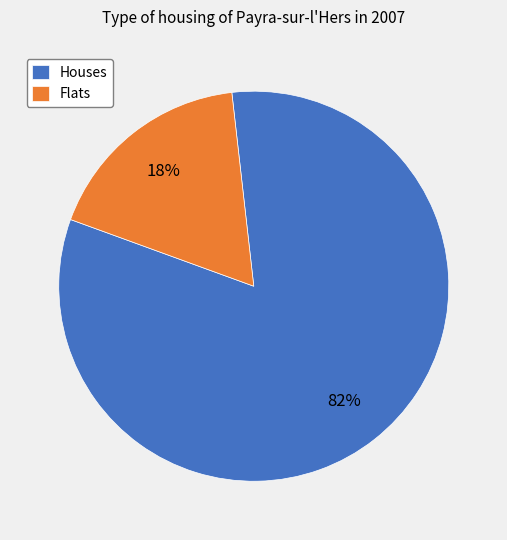

Does any single category account for the majority?

Yes